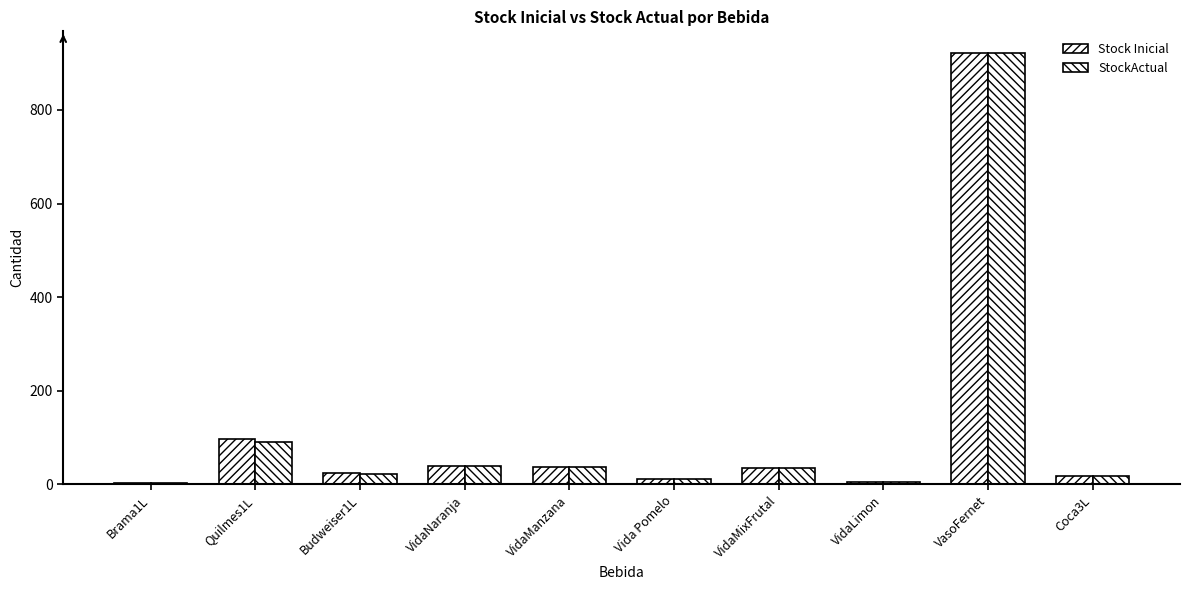

How many bars are there in each group?

2